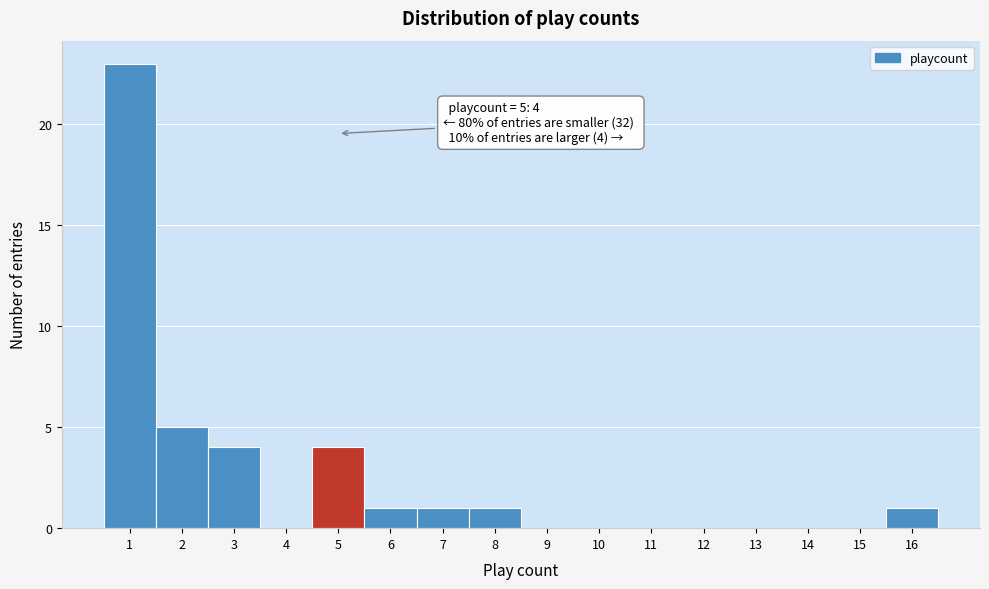

Which range on the x-axis has the tallest bar?

0.5 to 1.5